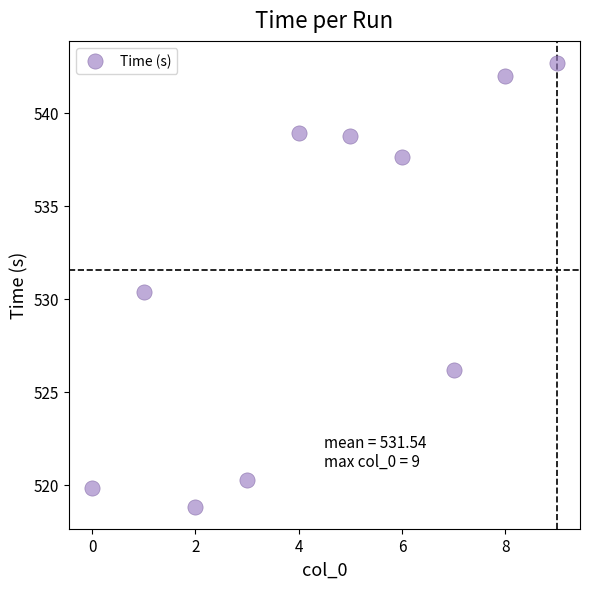

What Y value in the scatter plot is closest to 530?

530.4